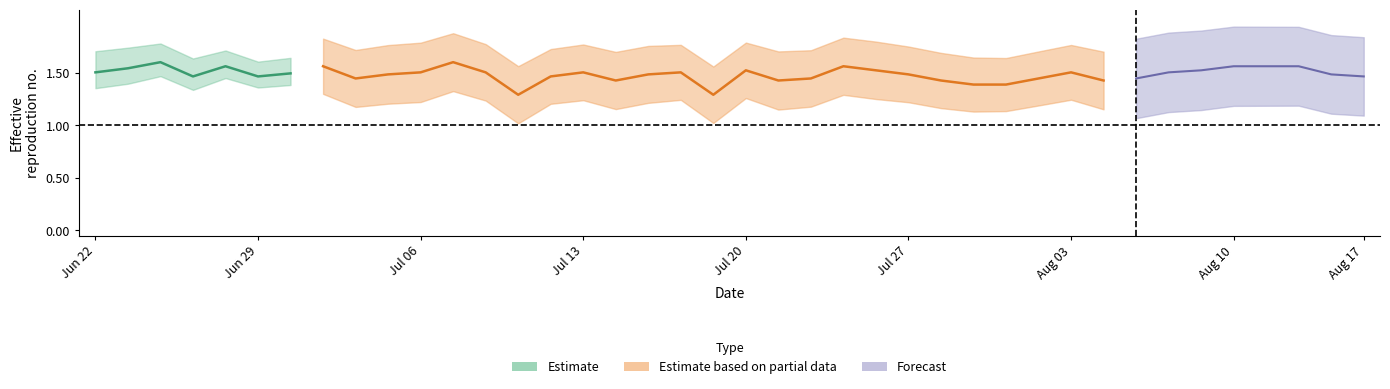

At how many categories does at least one series exceed 0?

40